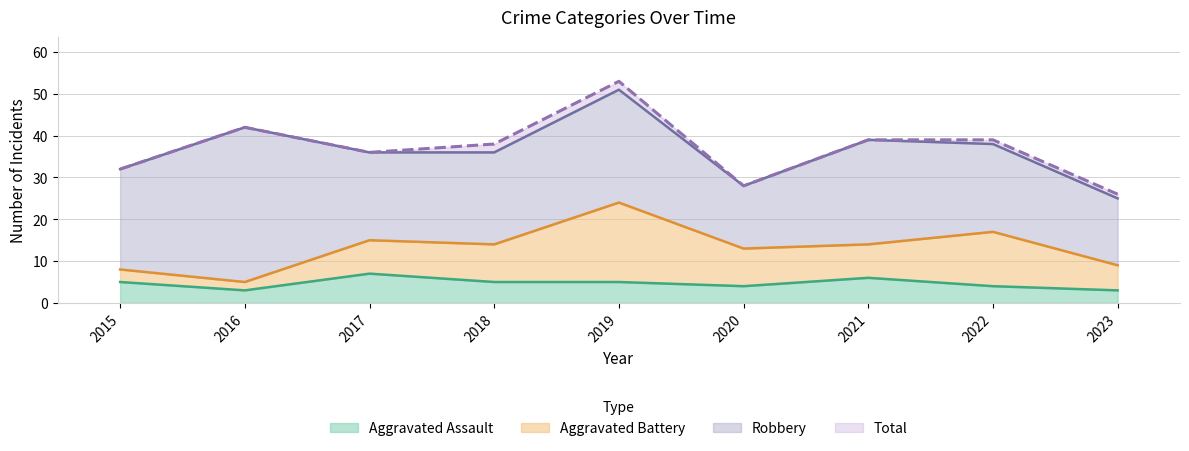

At how many categories does at least one series exceed 27?

8